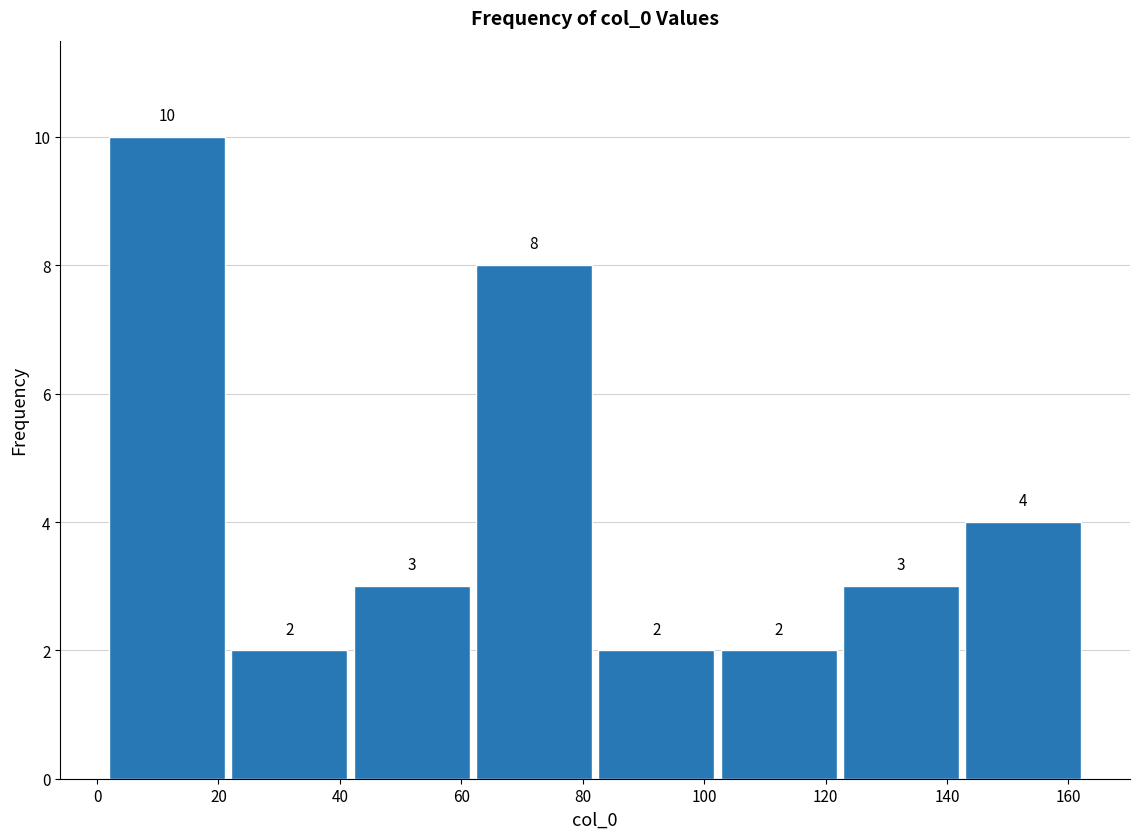

Which range on the x-axis has the tallest bar?

2 to 22